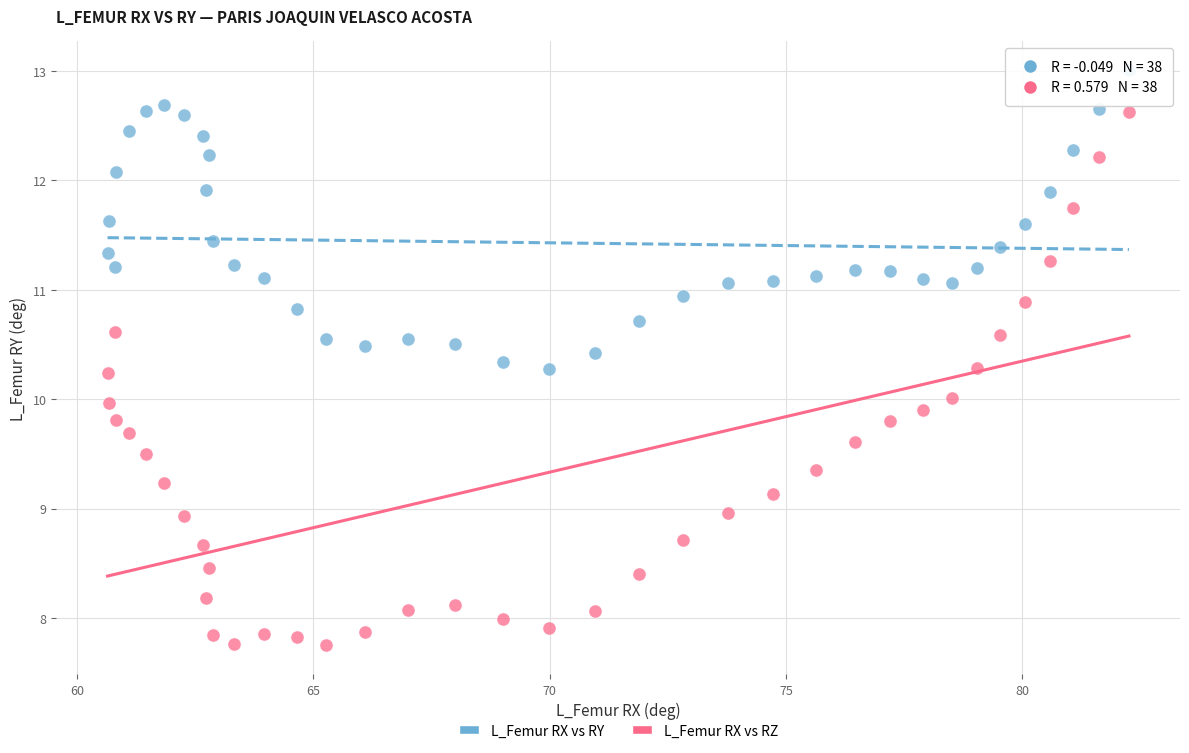

What is the X range (max minus min) for the scatter plot?

21.6